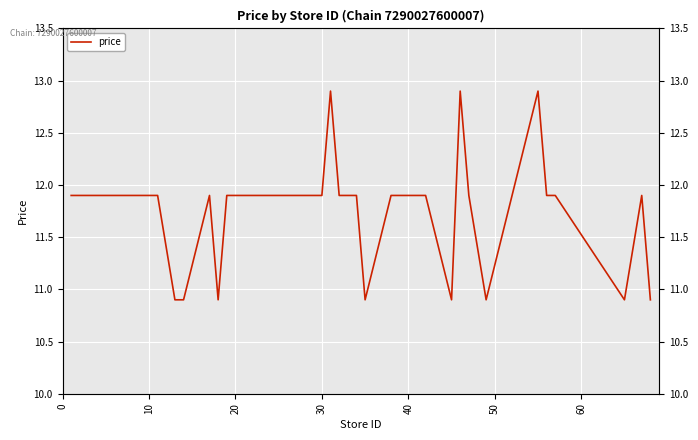

The value at 24 is 11.9. True or false?

True